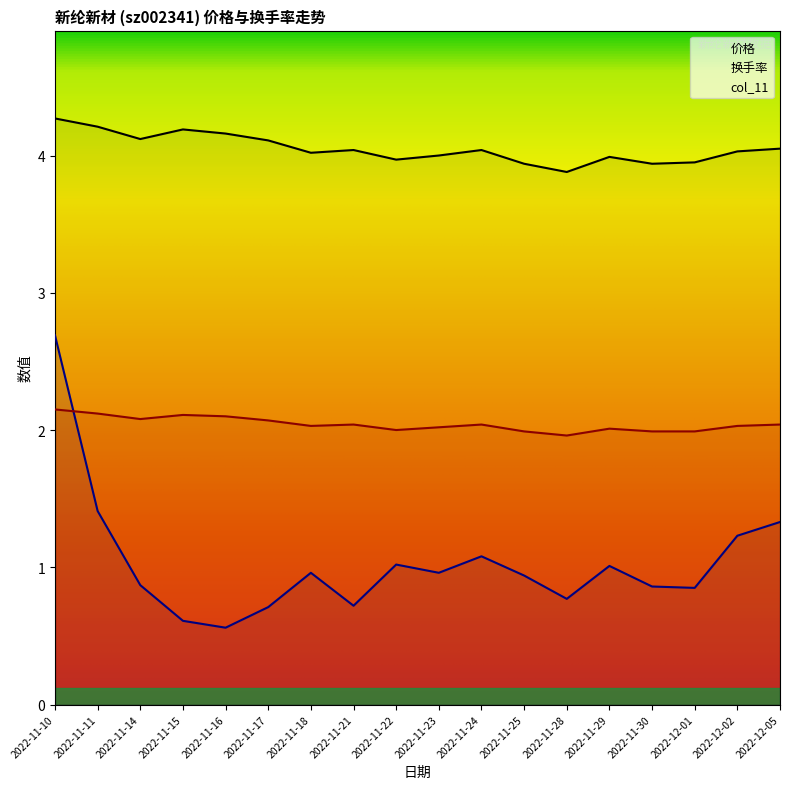

At which label does 价格 first exceed 4?

2022-11-10